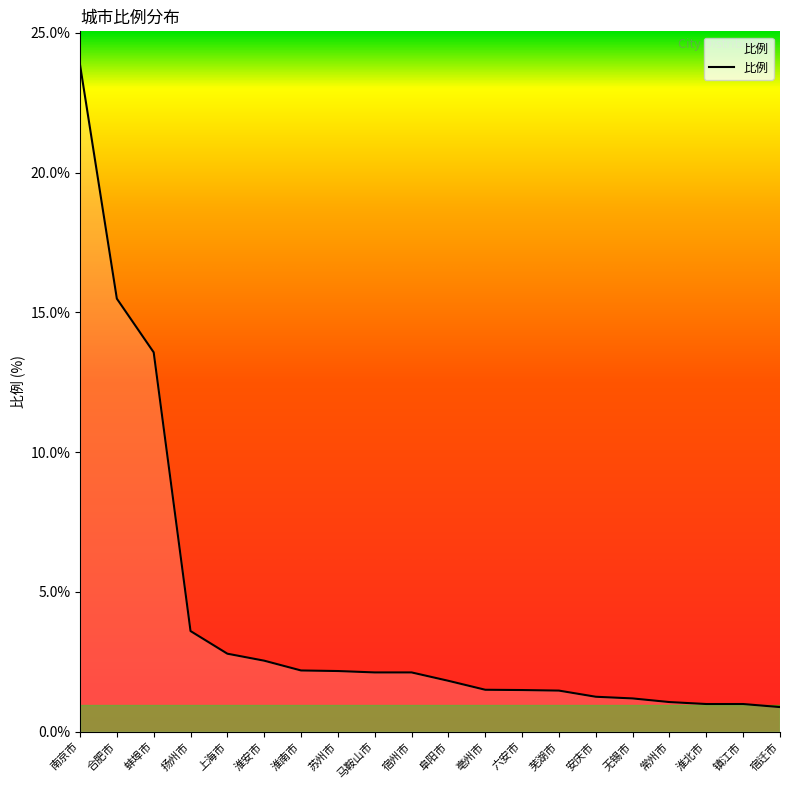

How many distinct data groups are displayed?

1